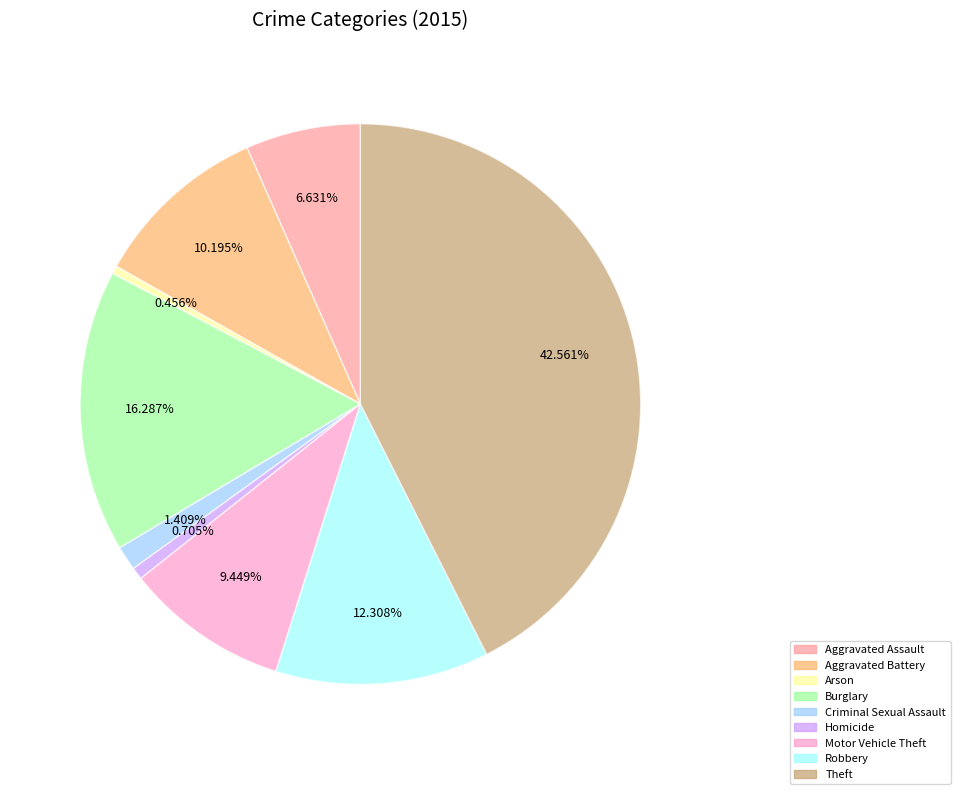

What percentage is the Homicide slice, to the nearest percent?

1%